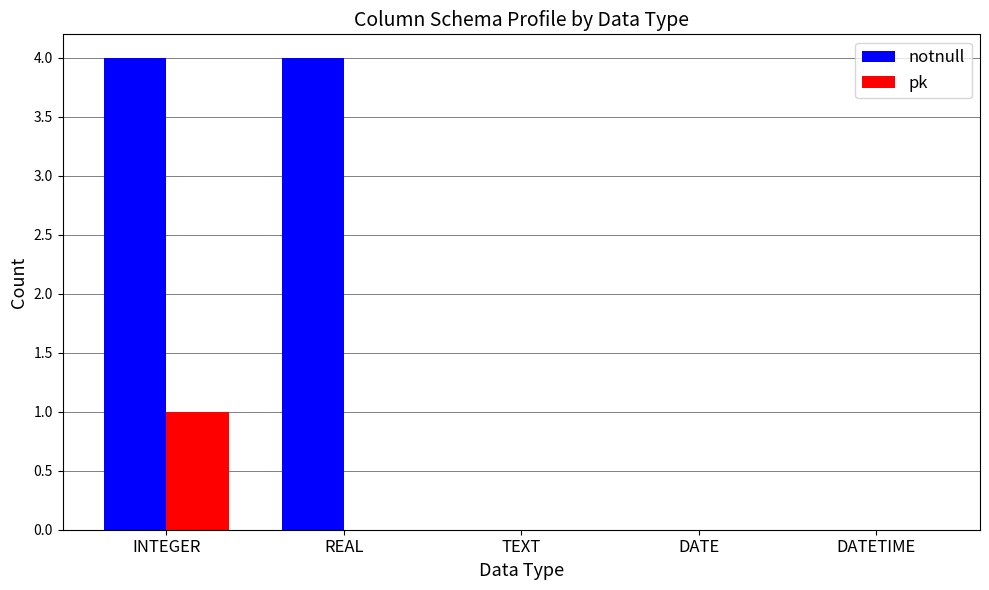

What is the sum of all pk values?

1